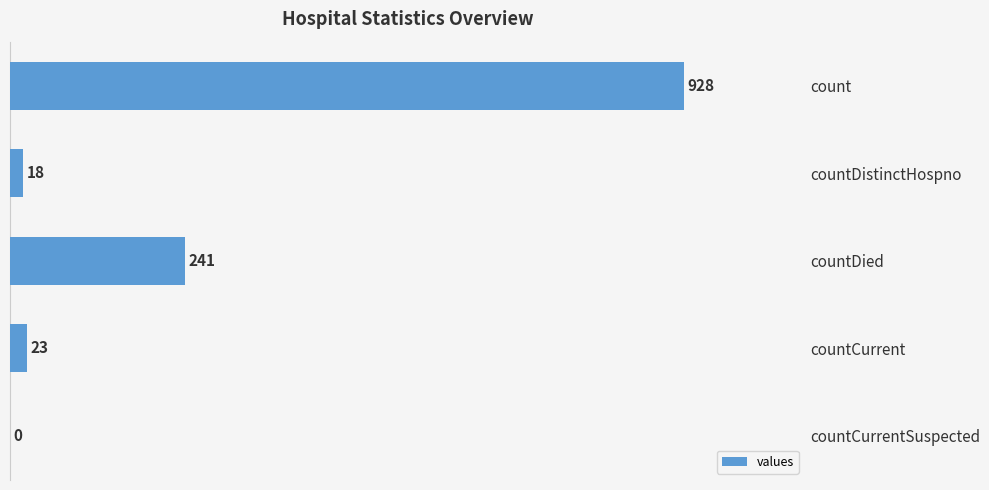

What is the sum of the values at countDistinctHospno and count?

946